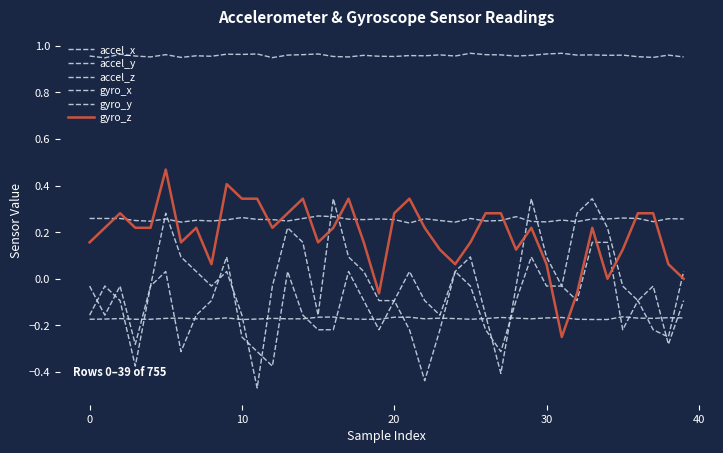

Does the chart display data point markers on the line(s)?

No